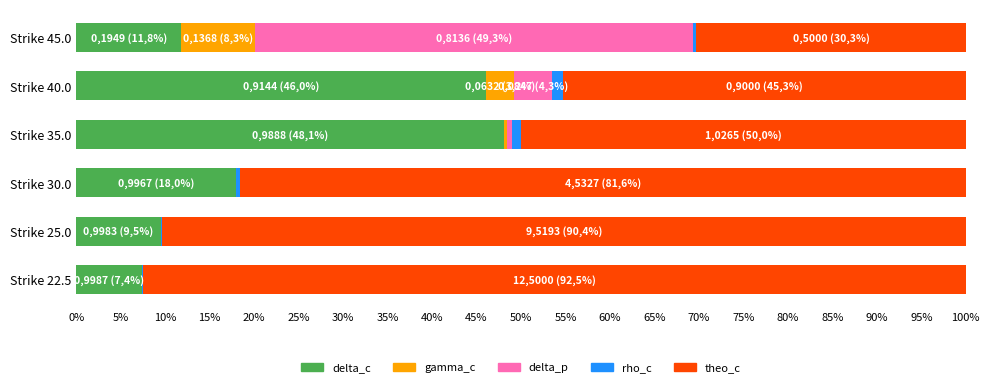

Count the number of data series in this chart.

5